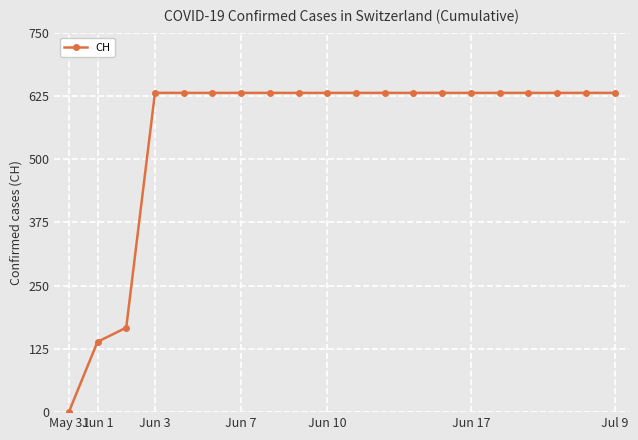

How many values are above zero?

19